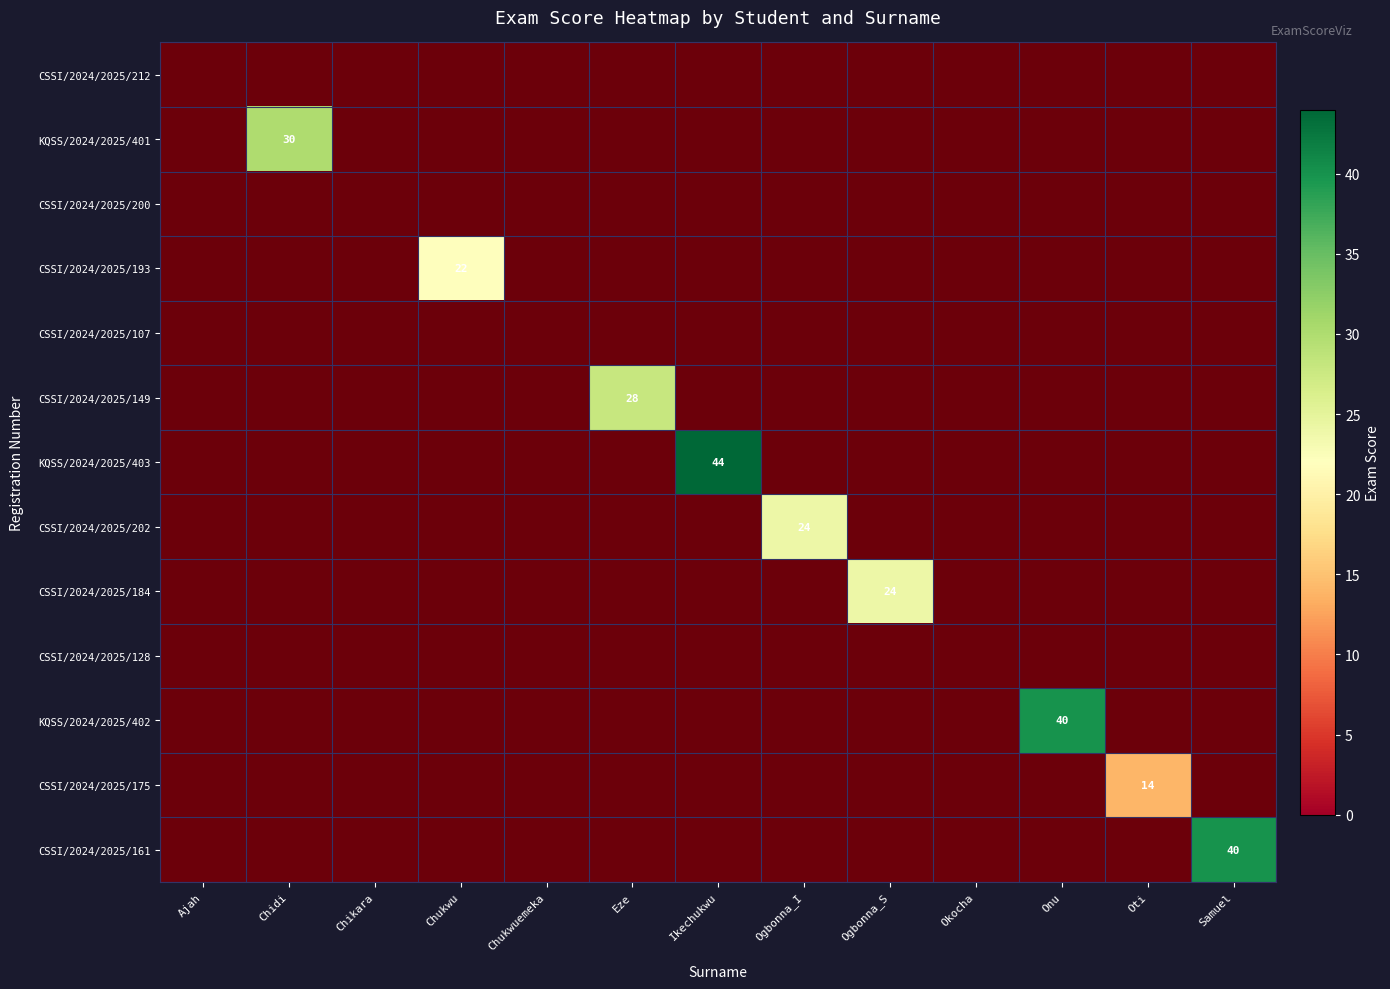

Which series has the widest spread of values?

KQSS/2024/2025/403